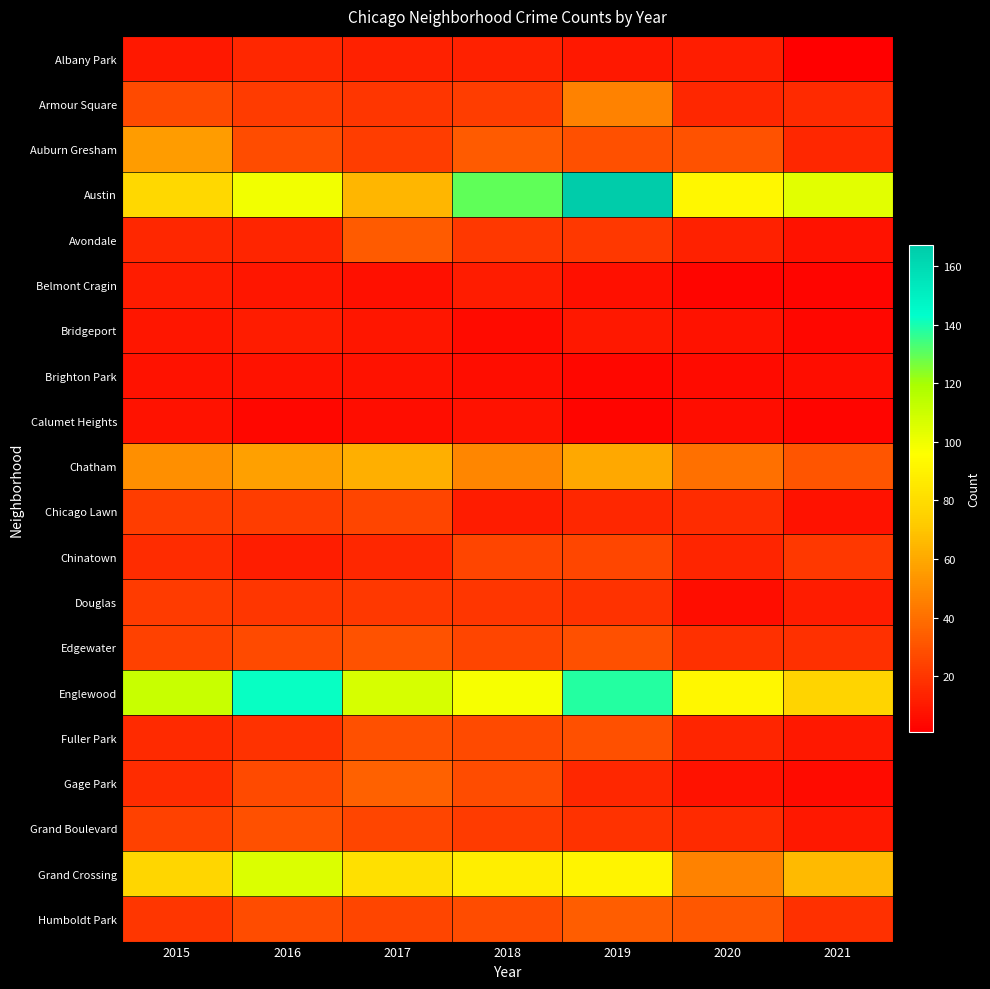

What is the difference between the highest and lowest values at 2020?

89